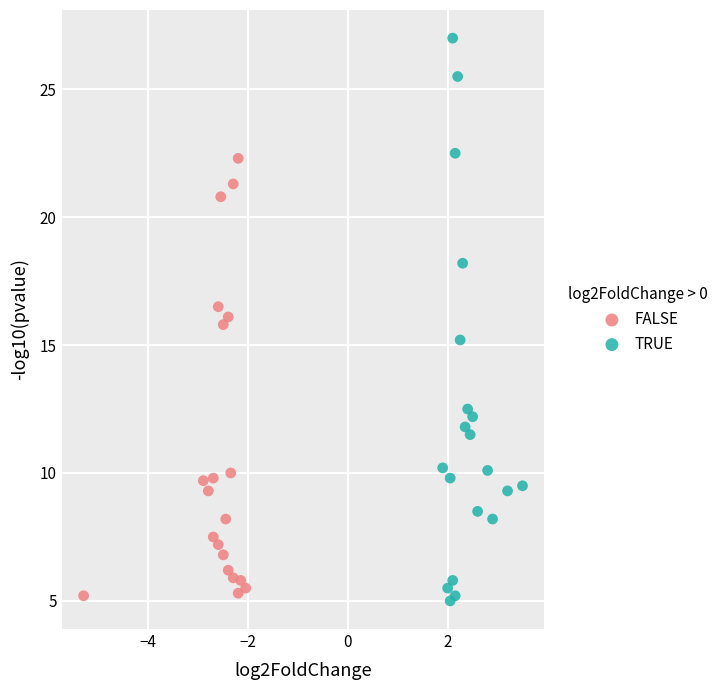

Which series has the largest Y range (max minus min)?

TRUE